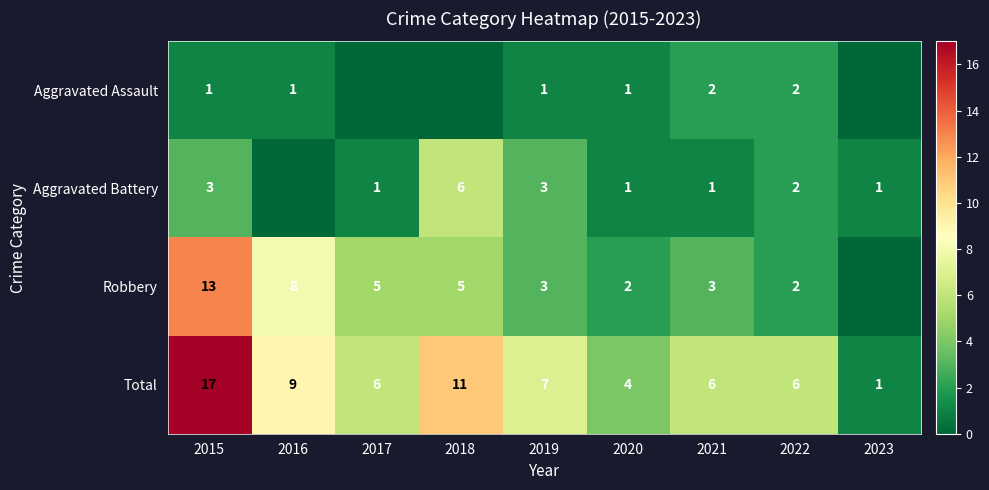

Is the value of Robbery at 2015 greater than the value of Aggravated Battery at 2020?

Yes